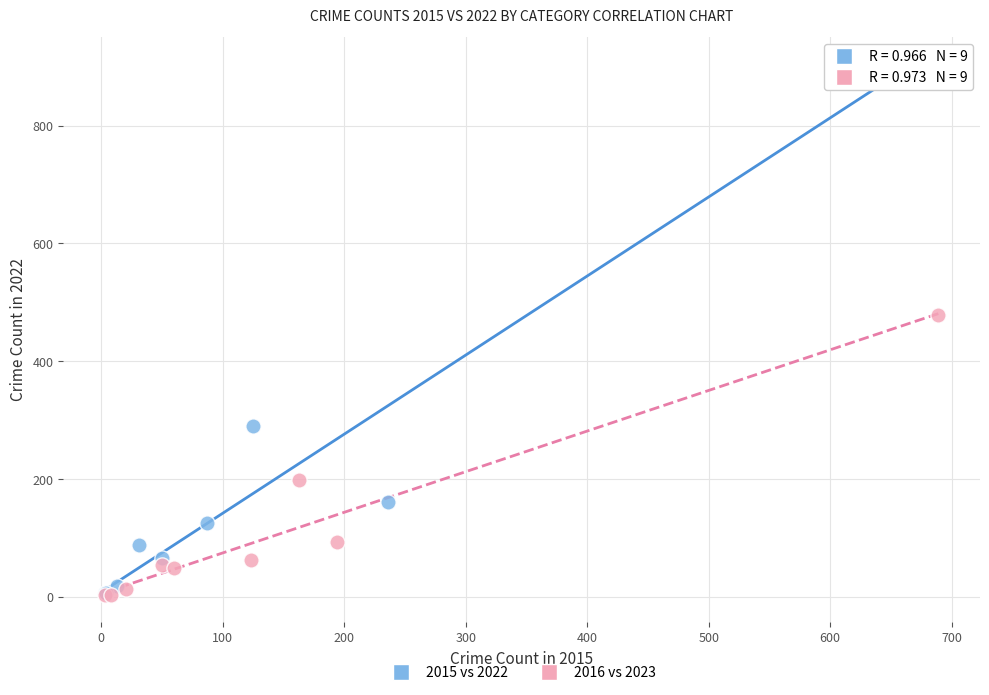

Which series has the largest Y range (max minus min)?

2015 vs 2022